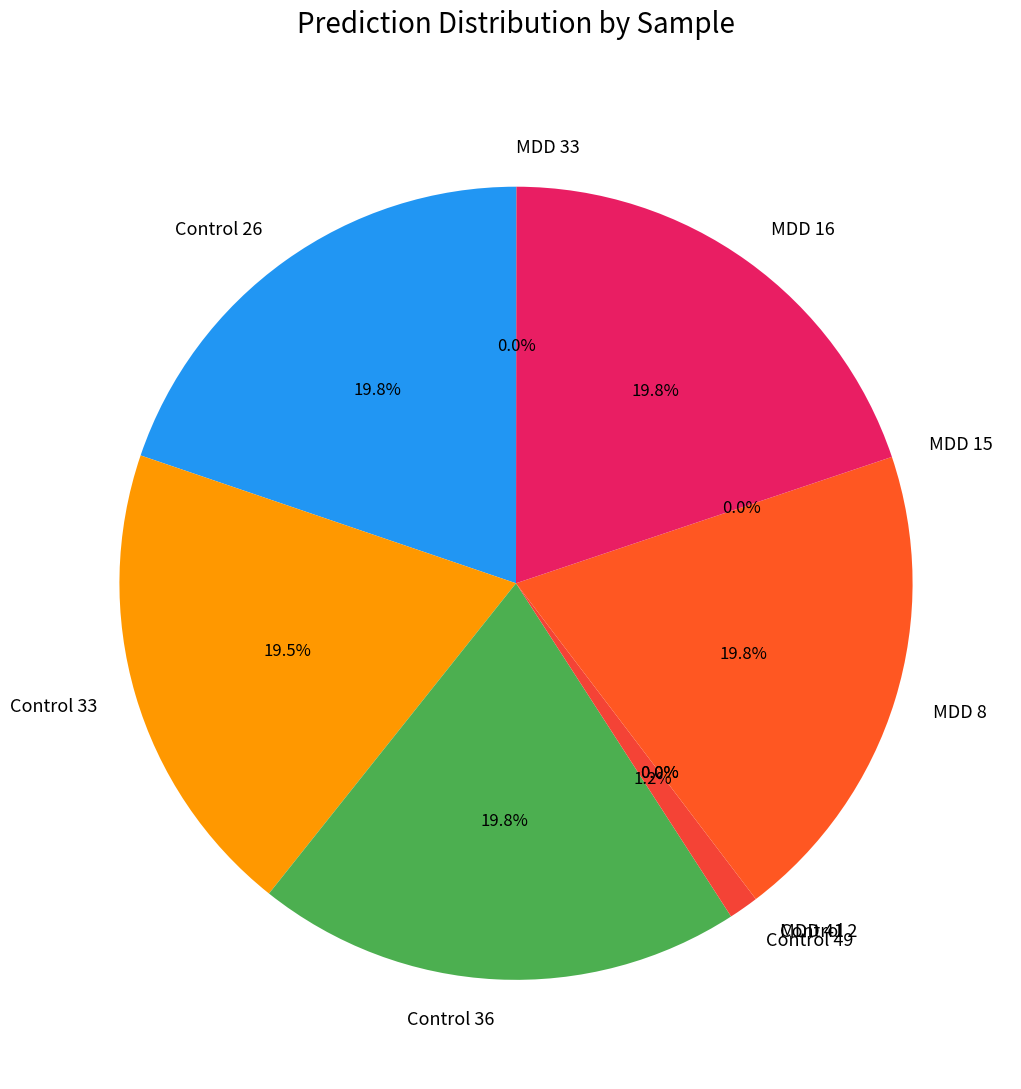

Does any single category account for the majority?

No